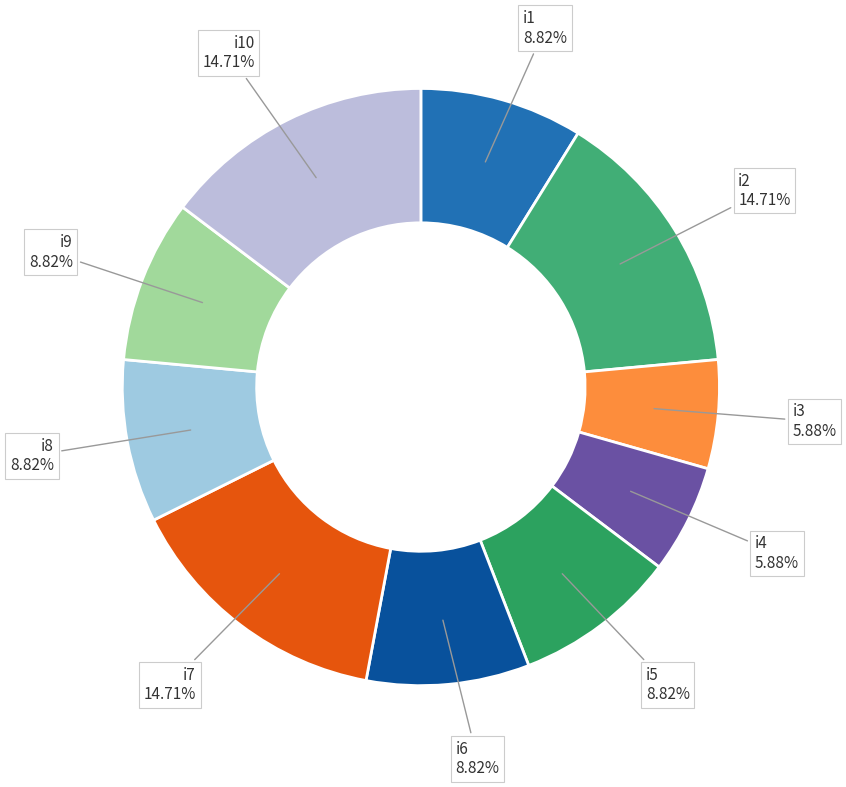

Combined, do i7 and i3 account for over 50%?

No